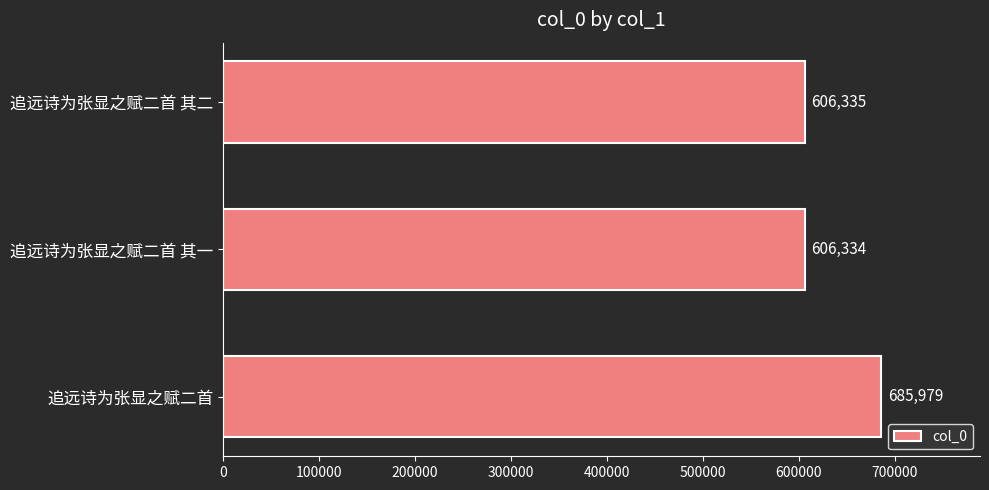

What is the change in value from 追远诗为张显之赋二首 to 追远诗为张显之赋二首 其二?

-79644